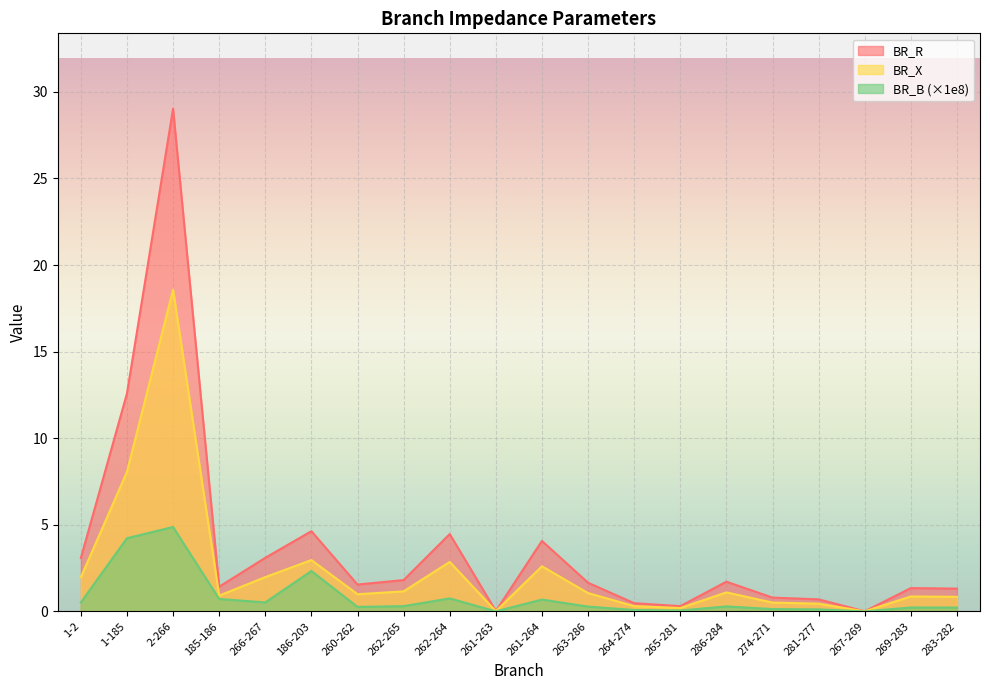

Is the value of BR_B at 265-281 greater than the value of BR_R at 265-281?

No